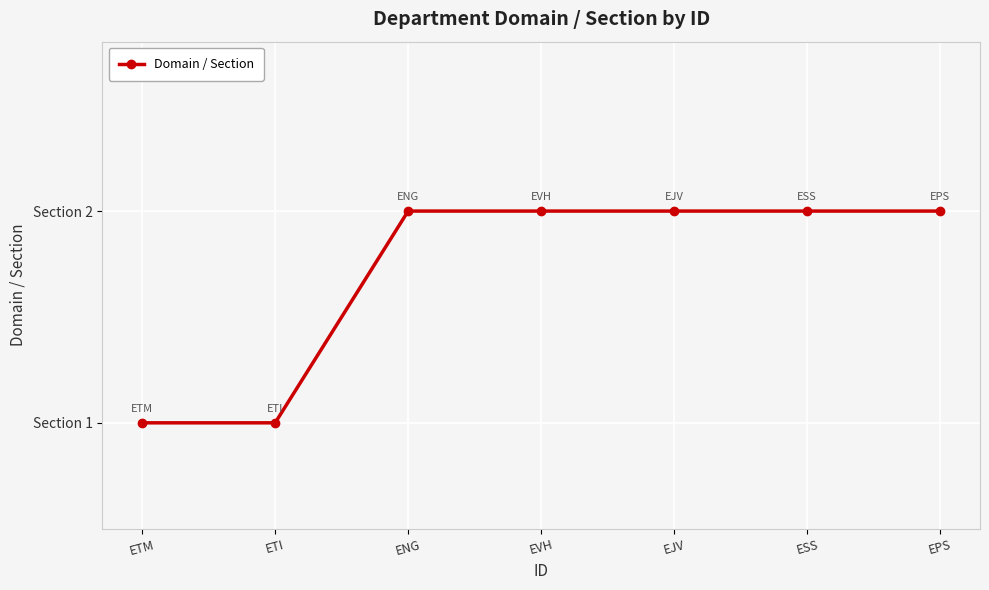

What is the sum of all values?

12